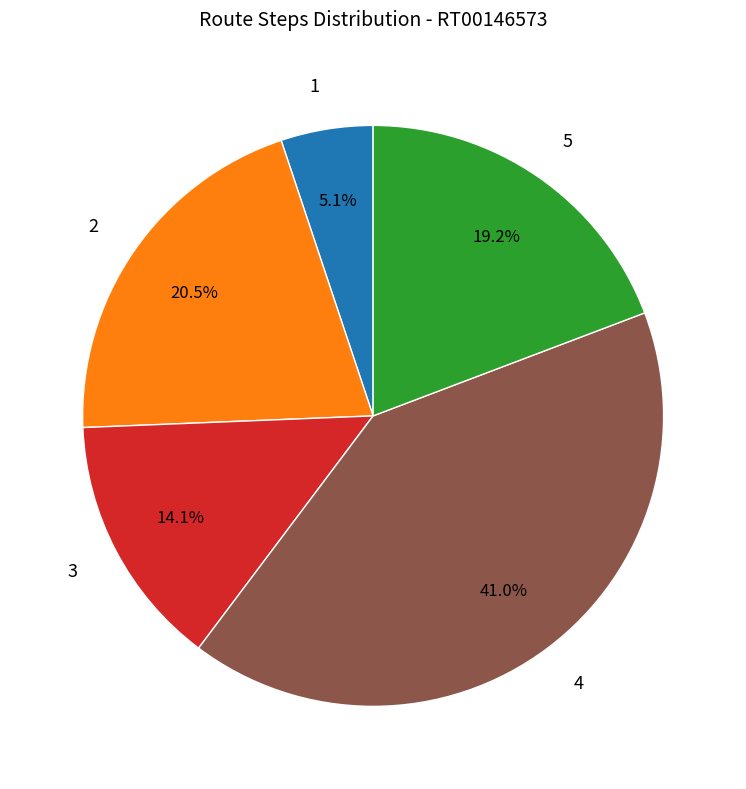

Does 1 account for over 50% of the chart?

No